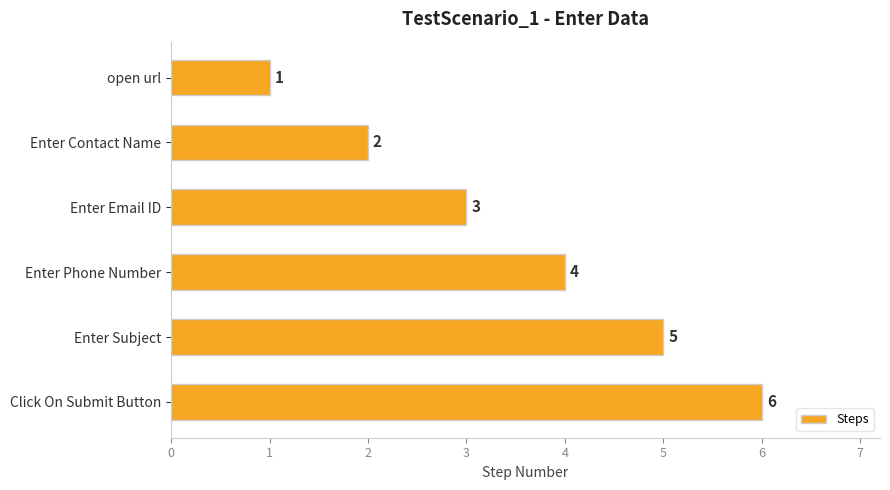

The value at Enter Subject is 5. True or false?

True